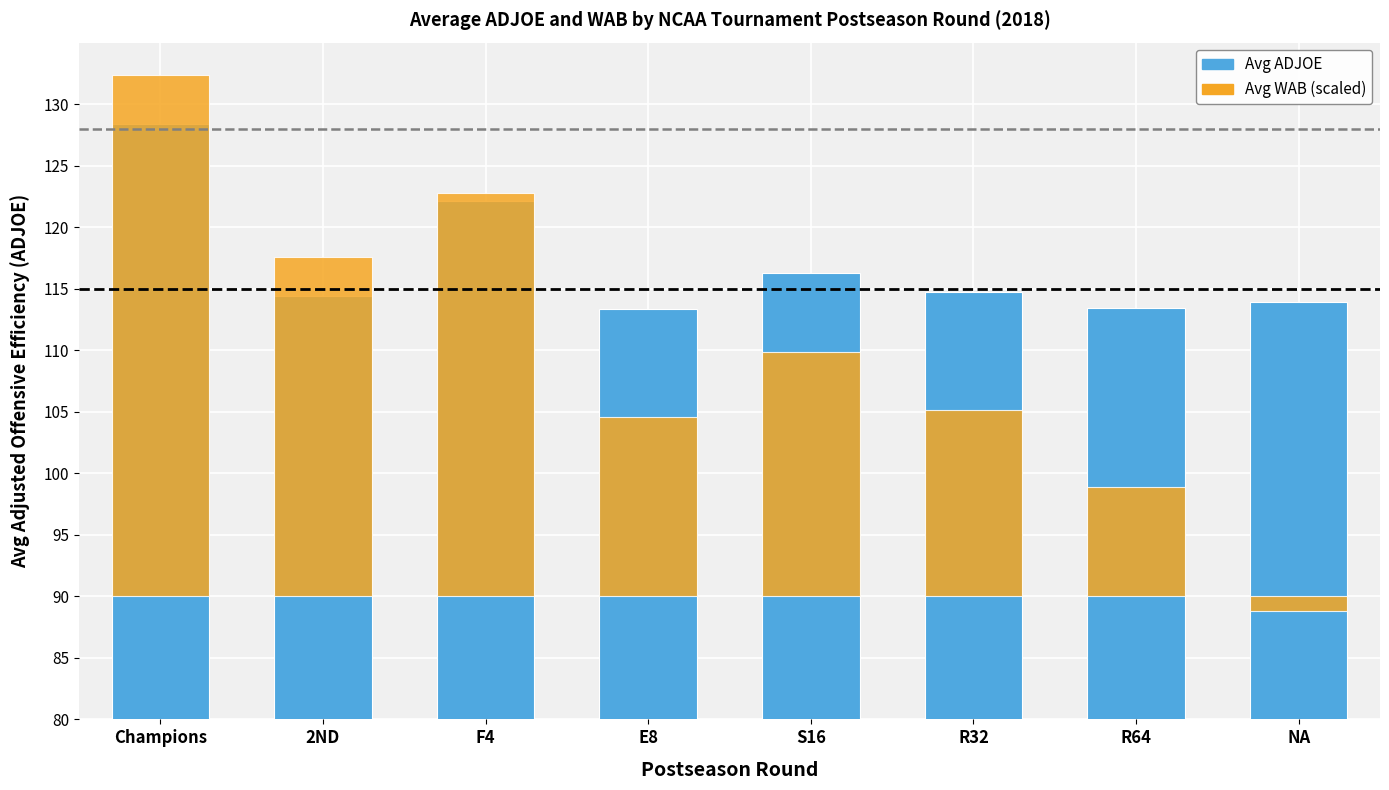

Where does the Avg WAB (scaled) series first go above 19?

Champions